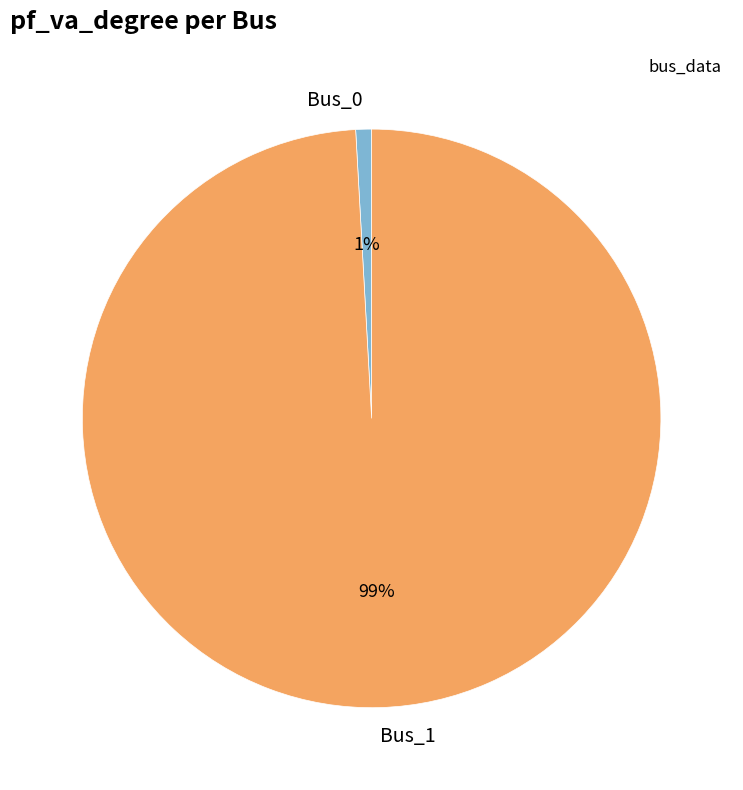

To the nearest percent, what percentage of the pie is Bus_0?

1%